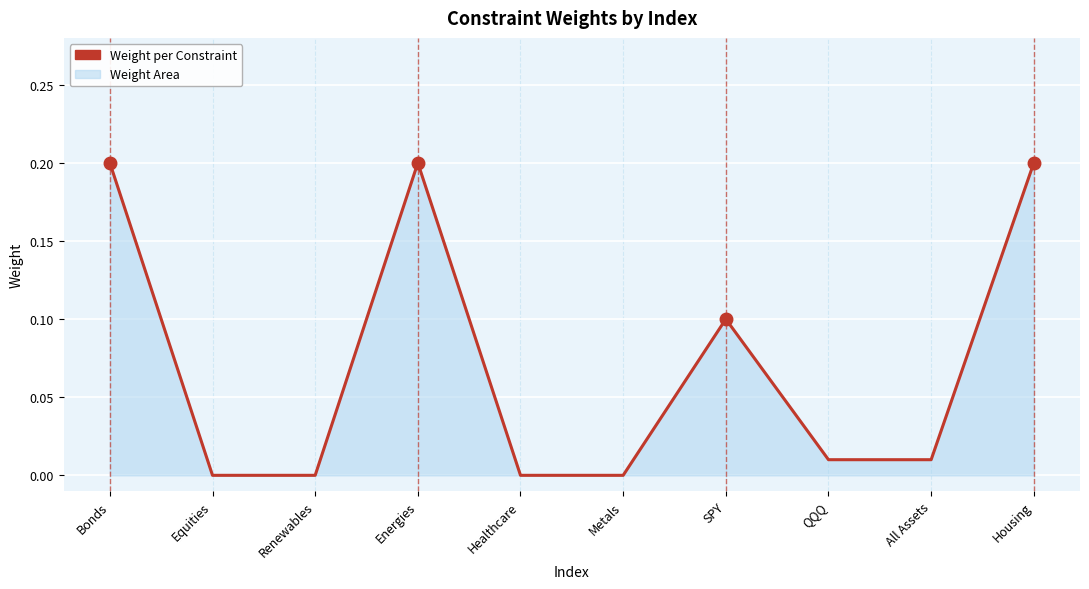

What is the average value?

0.1